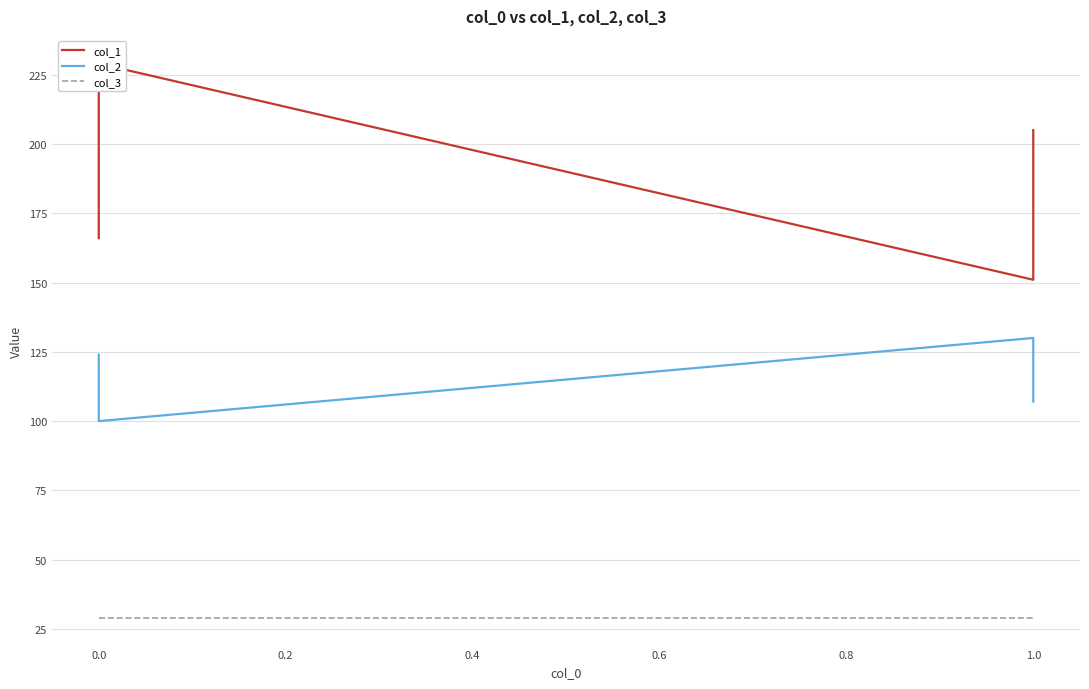

At how many categories does at least one series exceed 165?

34